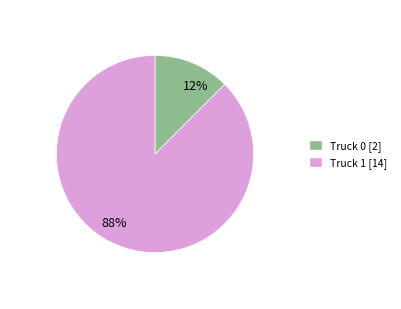

Do Truck 0 and Truck 1 together represent more than half of the pie?

Yes